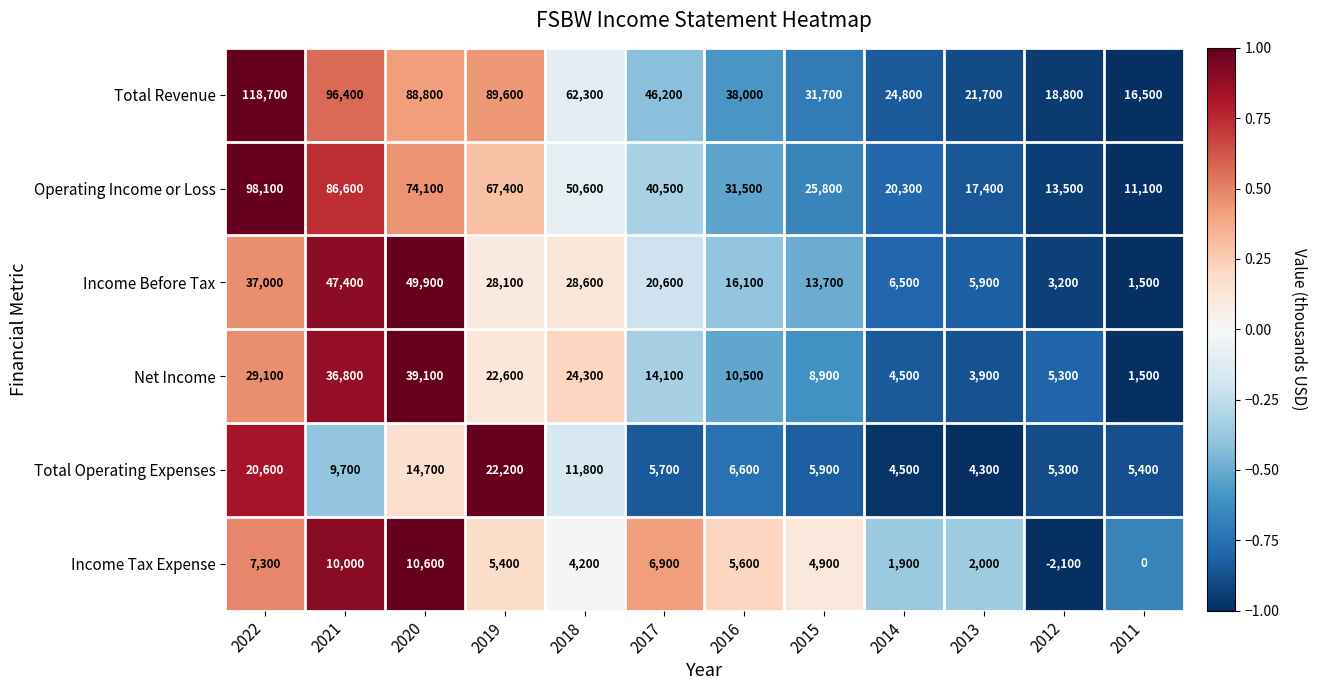

The Operating Income or Loss series shows 69151 at 2018. True or false?

False